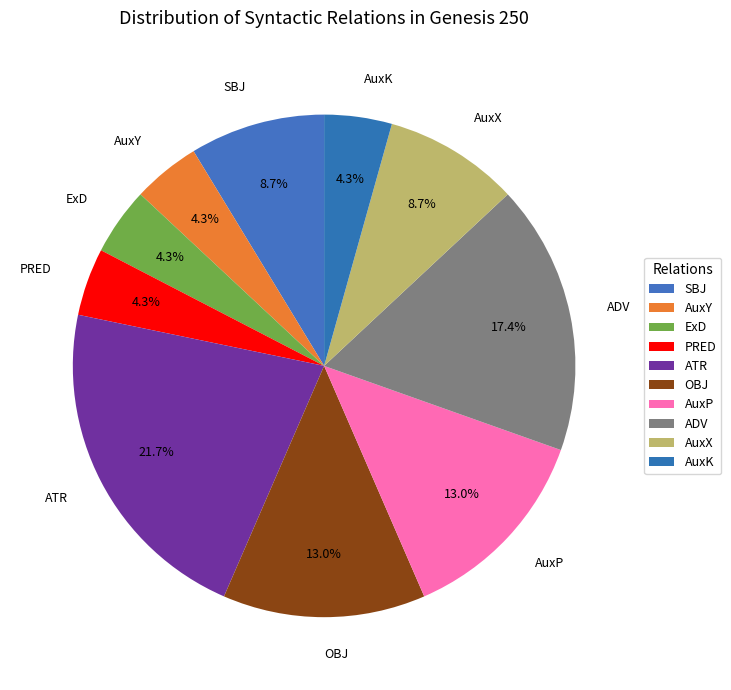

What percentage is the AuxY slice, to the nearest percent?

4%